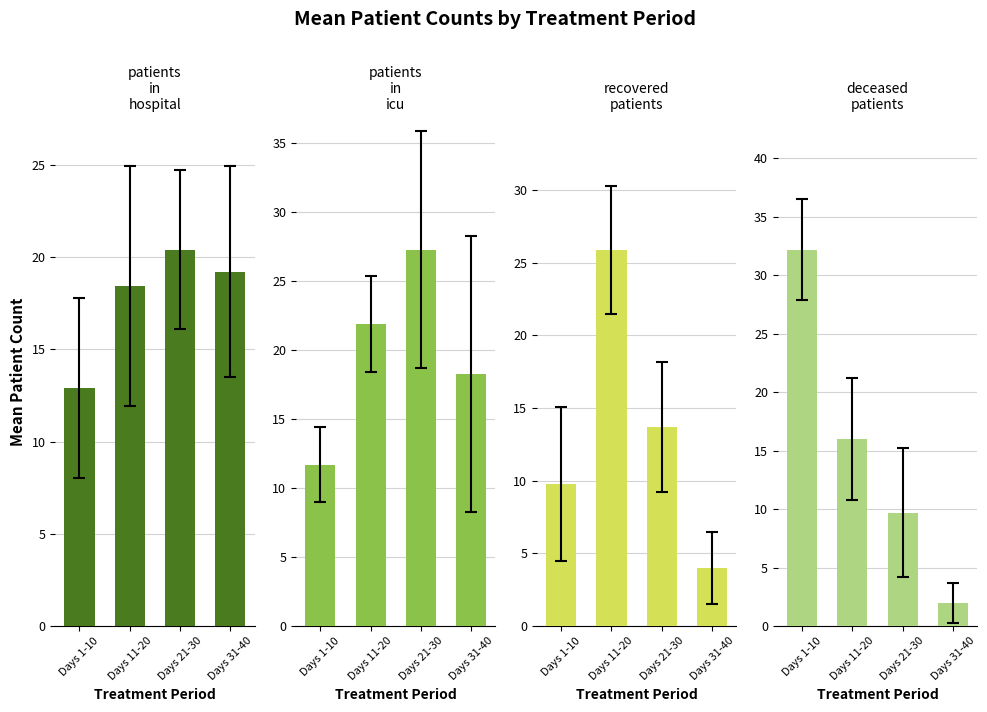

Reading left to right, what are all the values shown in this chart?

patients_in_hospital: 12.9	18.4	20.4	19.2
patients_in_icu: 11.7	21.9	27.3	18.3
recovered_patients: 9.8	25.9	13.7	4.0
deceased_patients: 32.2	16.0	9.7	2.0